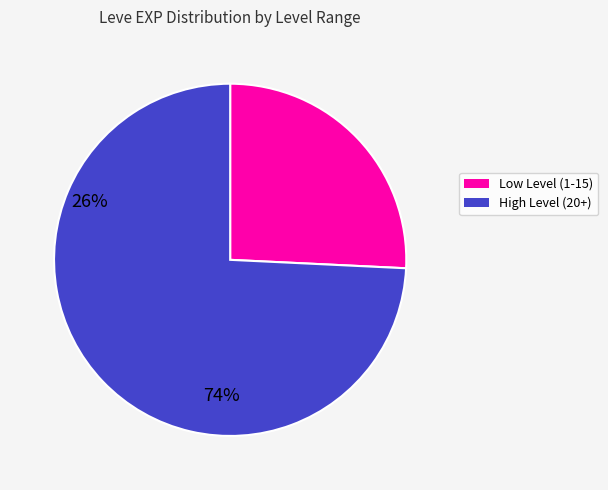

Does any single category account for the majority?

Yes